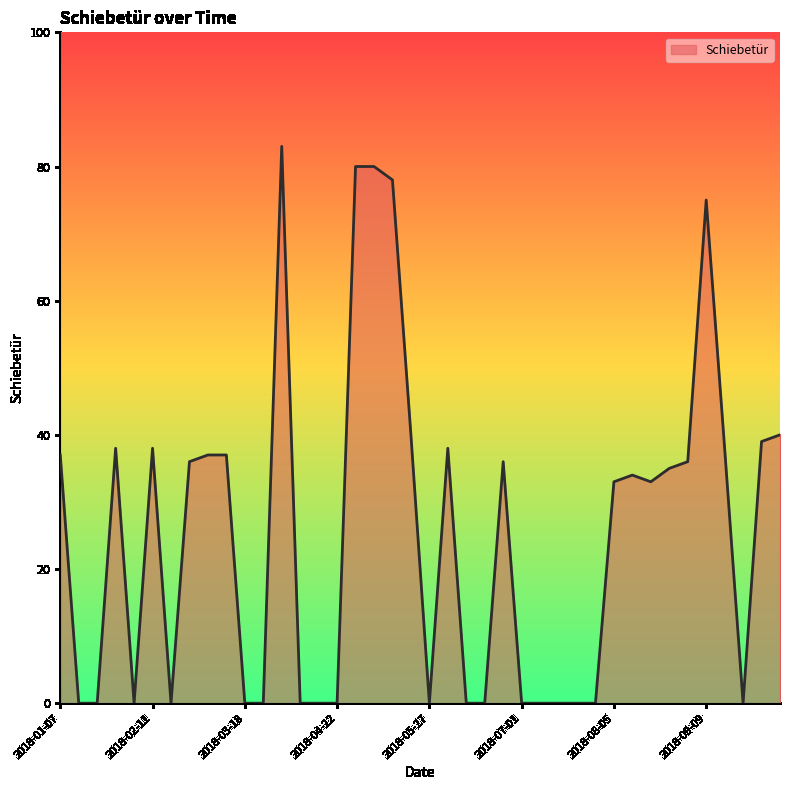

What is the difference between the maximum and minimum values?

83